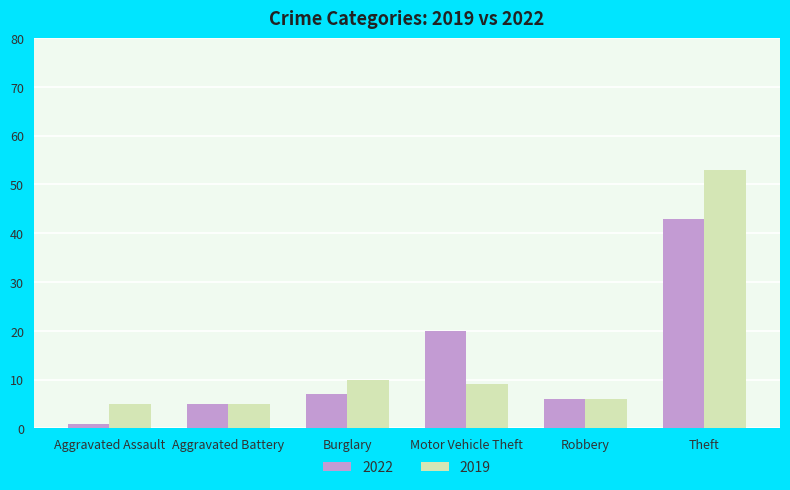

What position from the right is Burglary?

4